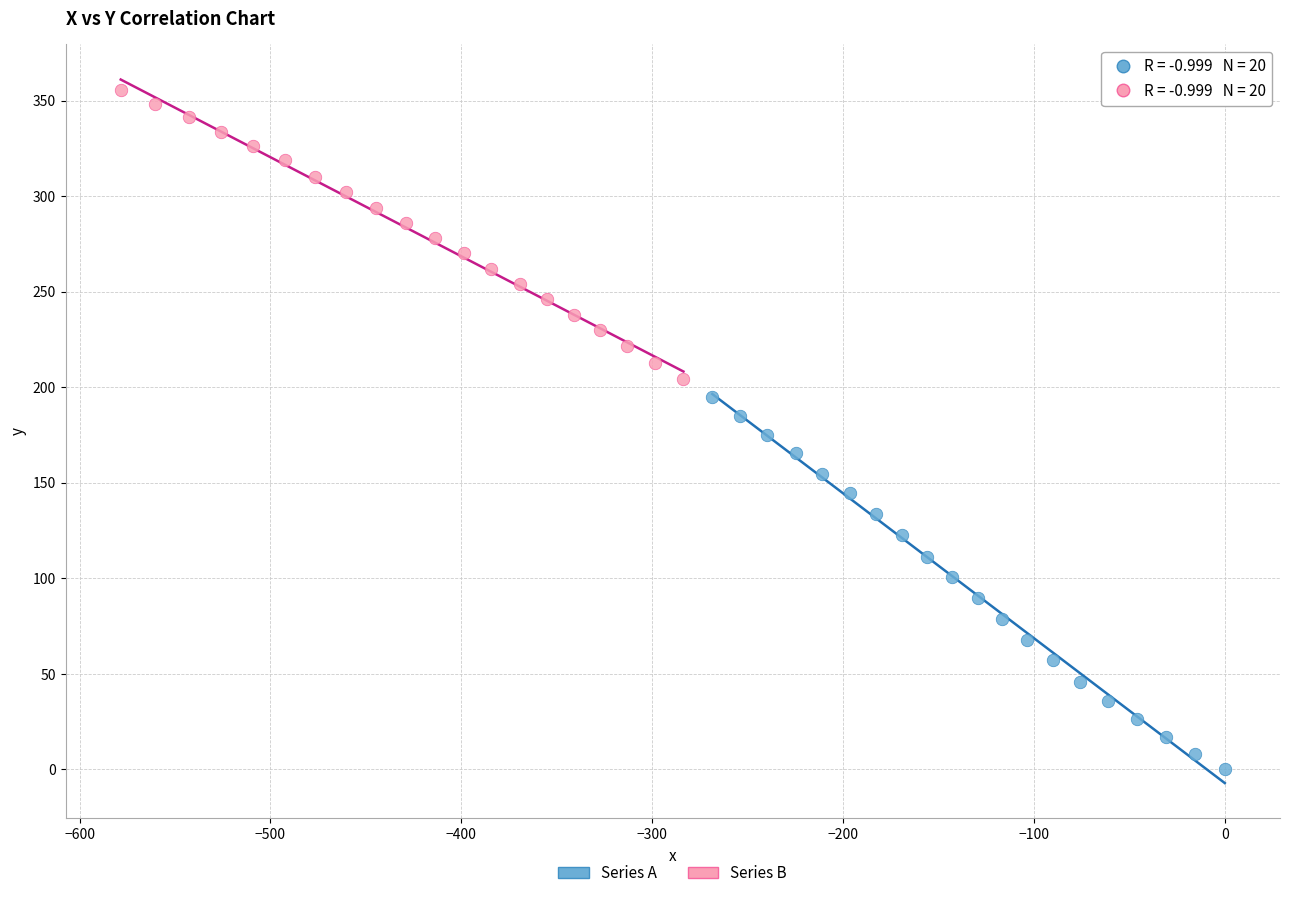

Which series reaches the minimum Y coordinate?

Series A